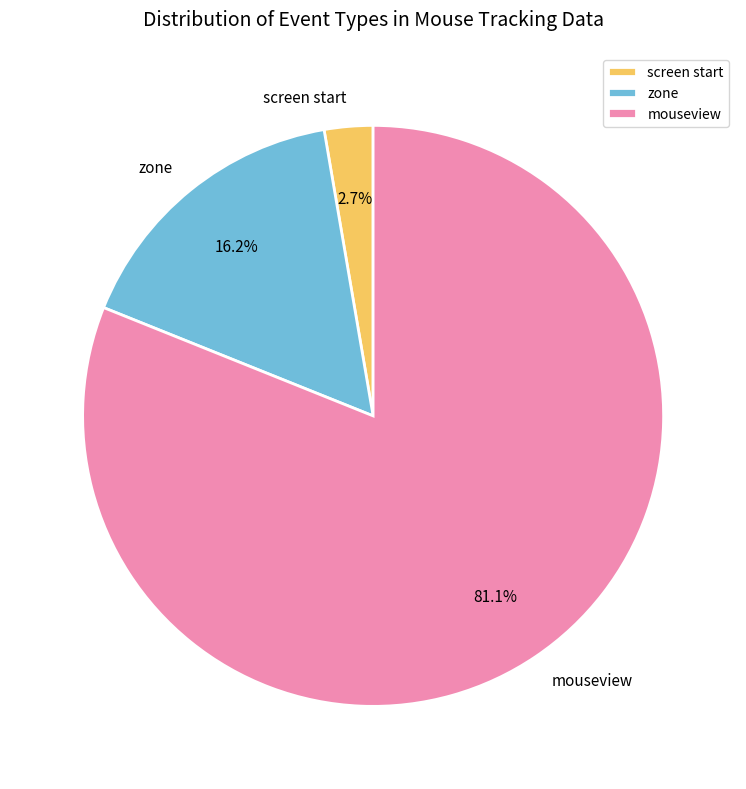

How much of the chart is everything except screen start?

97.3%